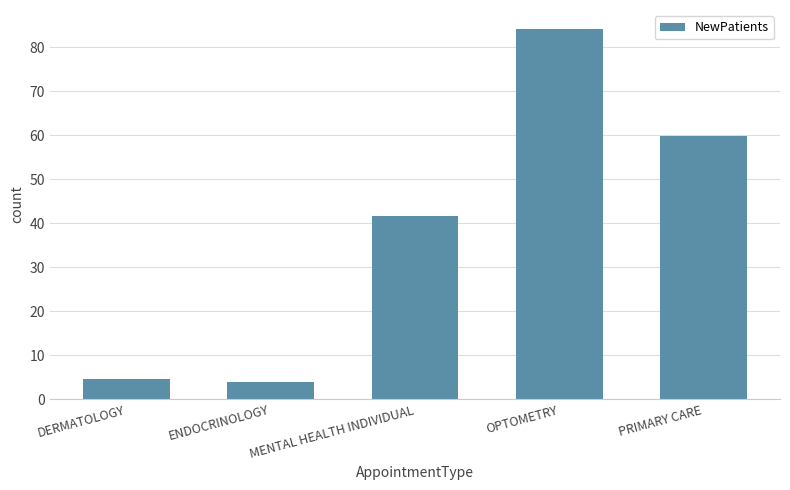

What is the approximate value at MENTAL HEALTH INDIVIDUAL?

41.6